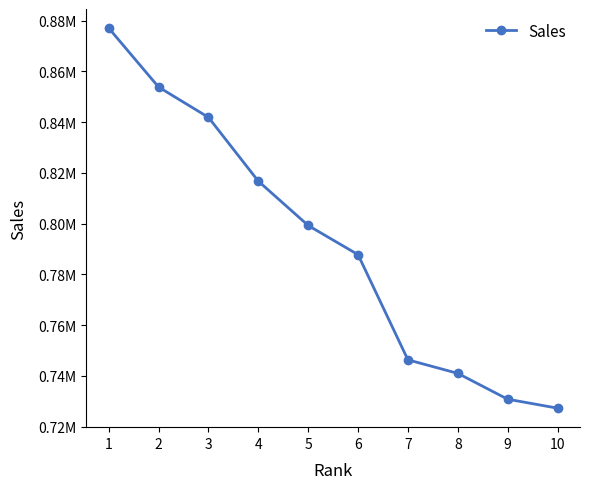

Does the chart display data point markers on the line(s)?

Yes